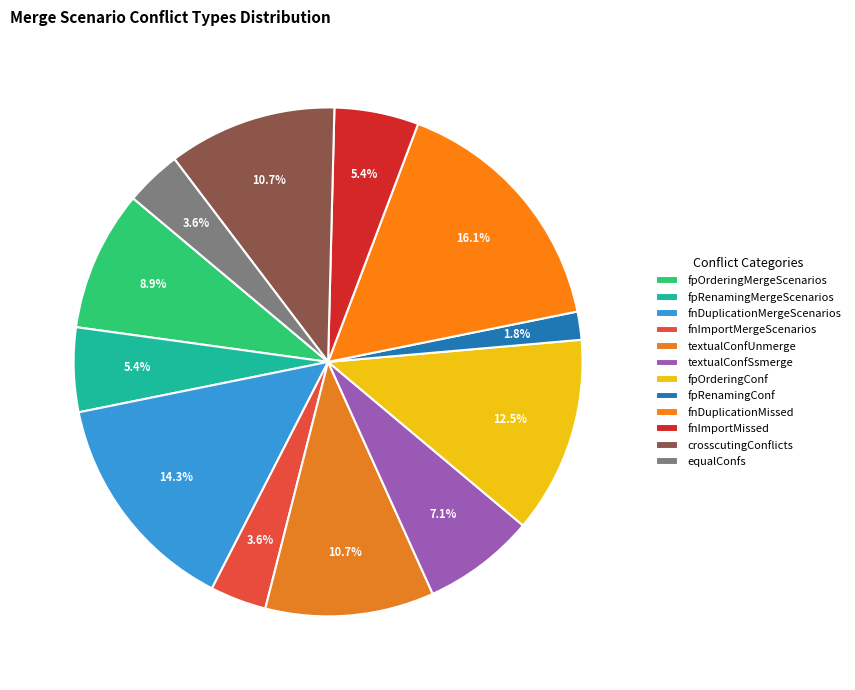

What is the smallest slice in the pie chart?

fpRenamingConf